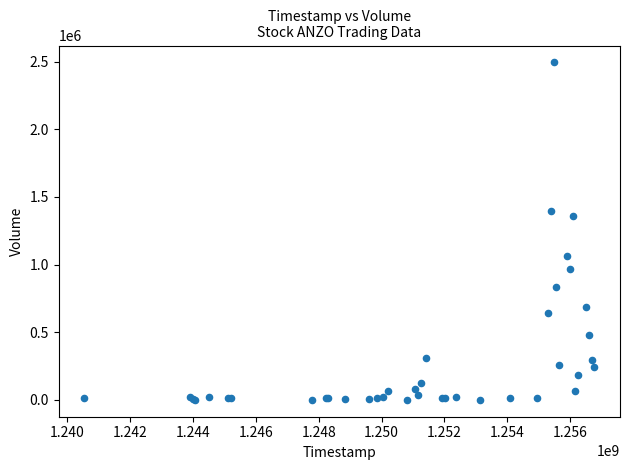

What Y value in the scatter plot is closest to 1247229?

1359613